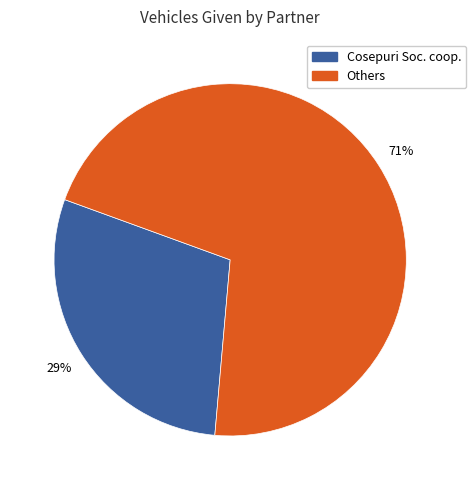

Does any single category account for the majority?

Yes